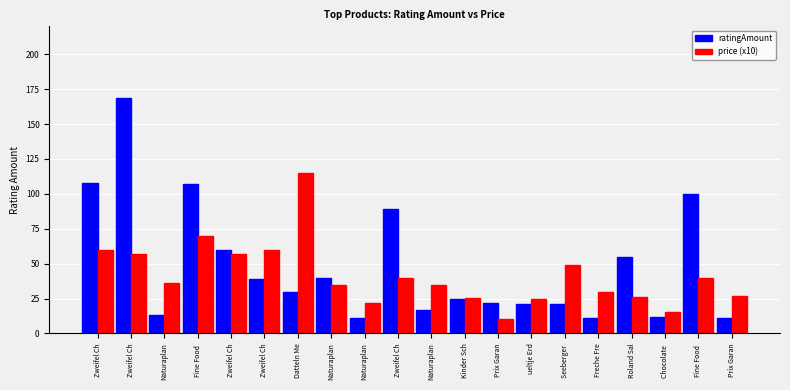

Reading left to right, transcribe all the data shown in this chart.

ratingAmount: 108.0	169.0	13.0	107.0	60.0	39.0	30.0	40.0	11.0	89.0	17.0	25.0	22.0	21.0	21.0	11.0	55.0	12.0	100.0	11.0
price (x10): 59.5	57.0	36.0	69.5	57.0	59.5	115.0	35.0	22.0	39.5	35.0	25.5	10.0	25.0	49.0	29.5	26.0	15.0	39.5	27.0